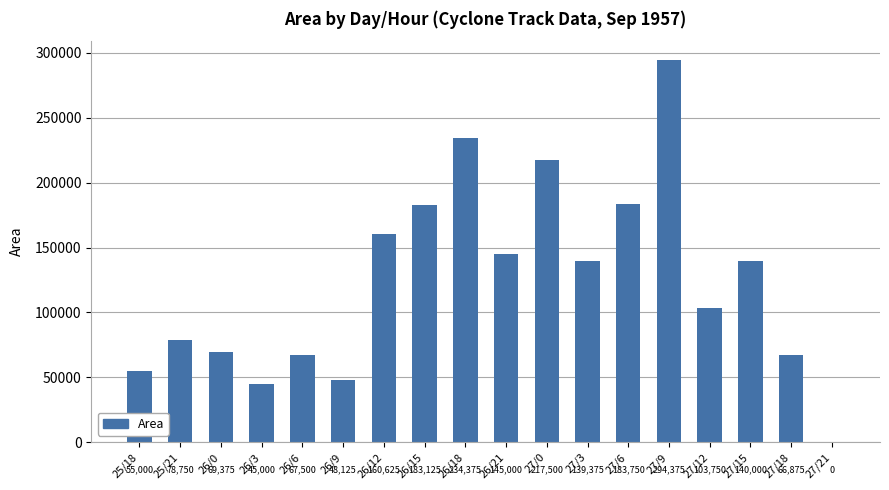

At which category does the chart reach its peak across all series?

27/9